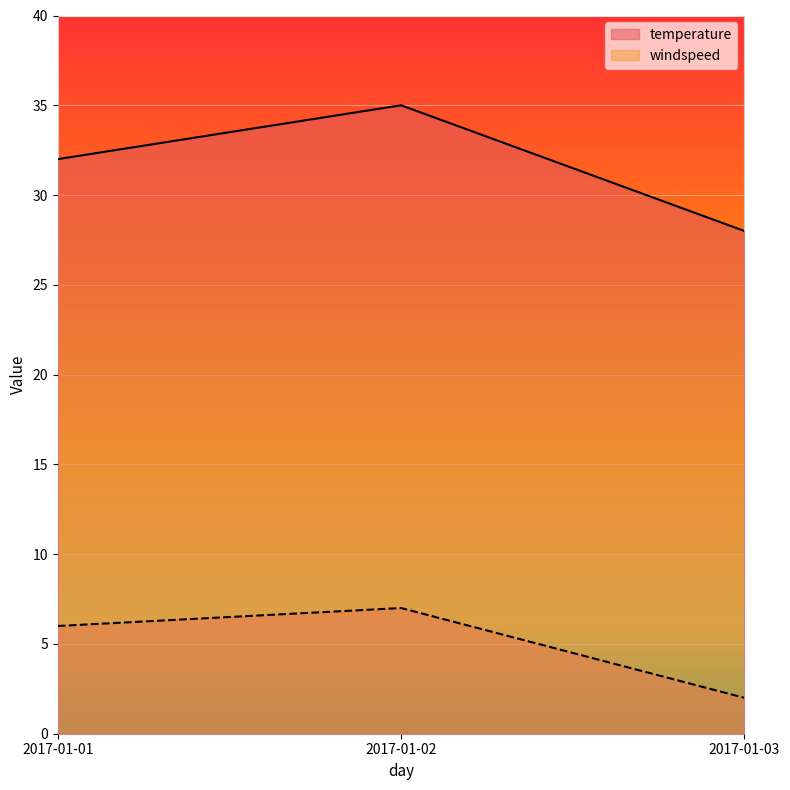

What is the value of the temperature point at the 2nd from the left?

35